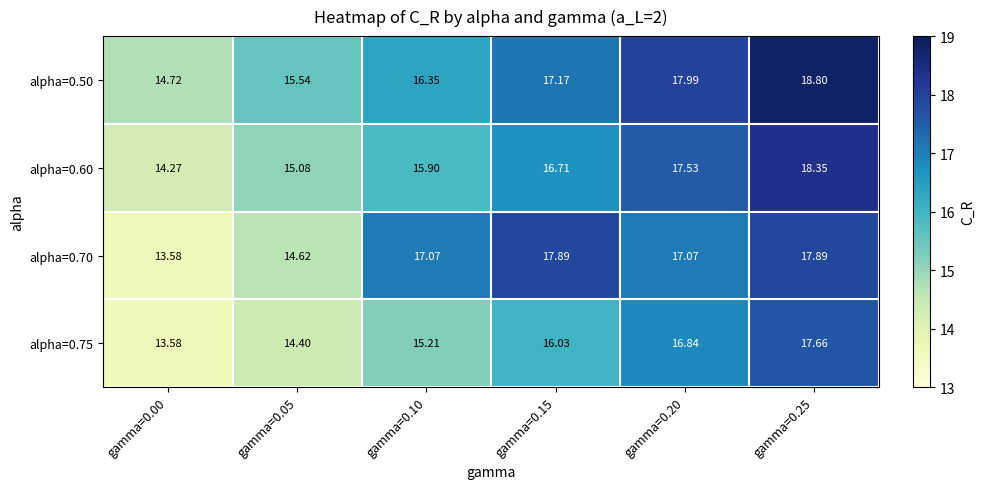

What is the maximum value shown in the chart?

18.8